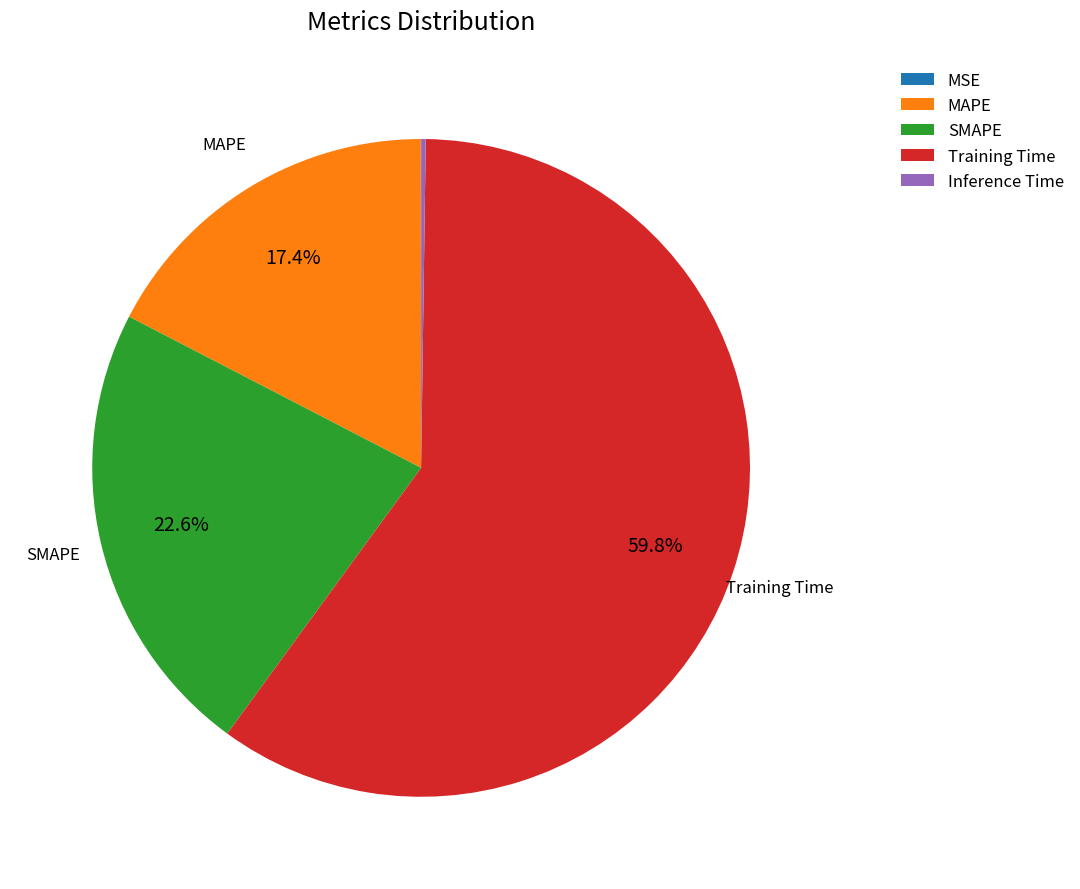

What is the total percentage of Training Time and SMAPE?

82.4%